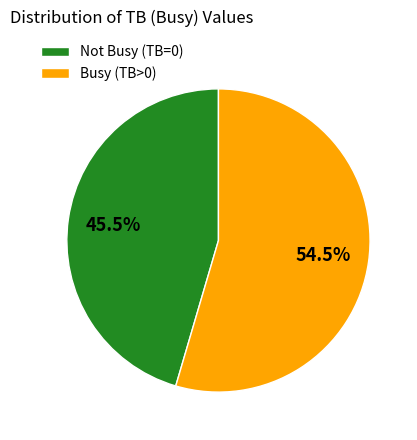

What is the ratio of the value at Not Busy (TB=0) to the value at Busy (TB>0)?

0.8